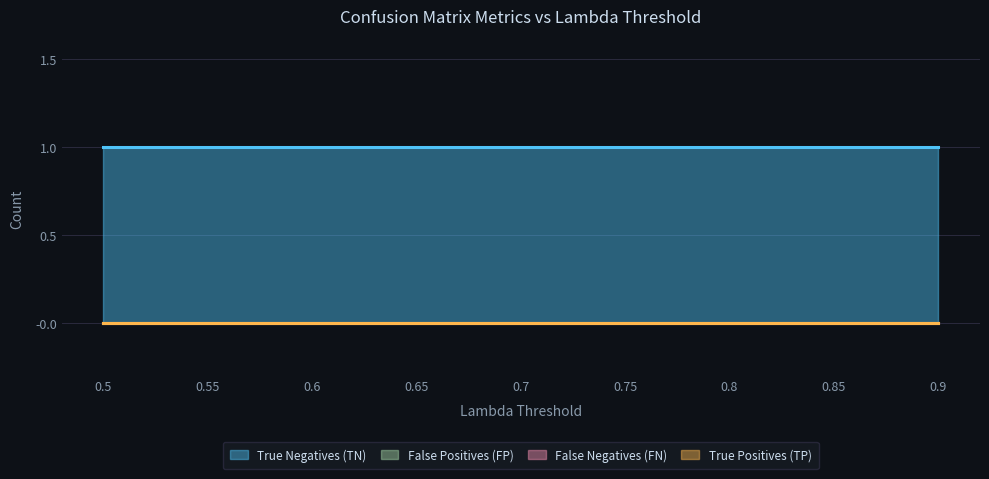

At which category is the sum across all series the highest?

0.5